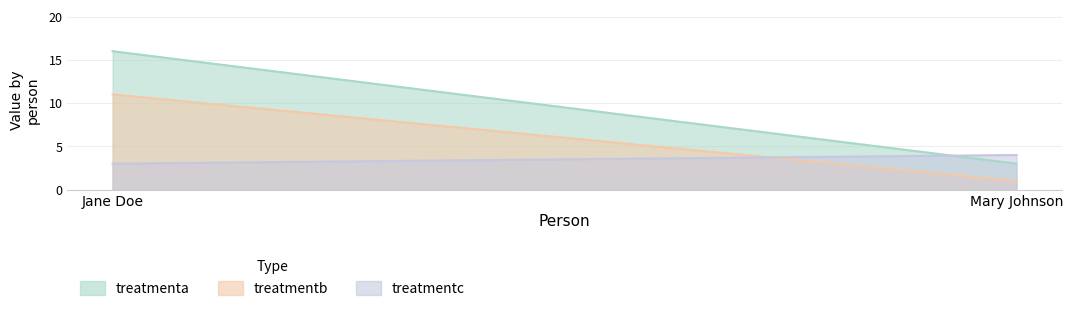

What position from the right is Jane Doe?

2